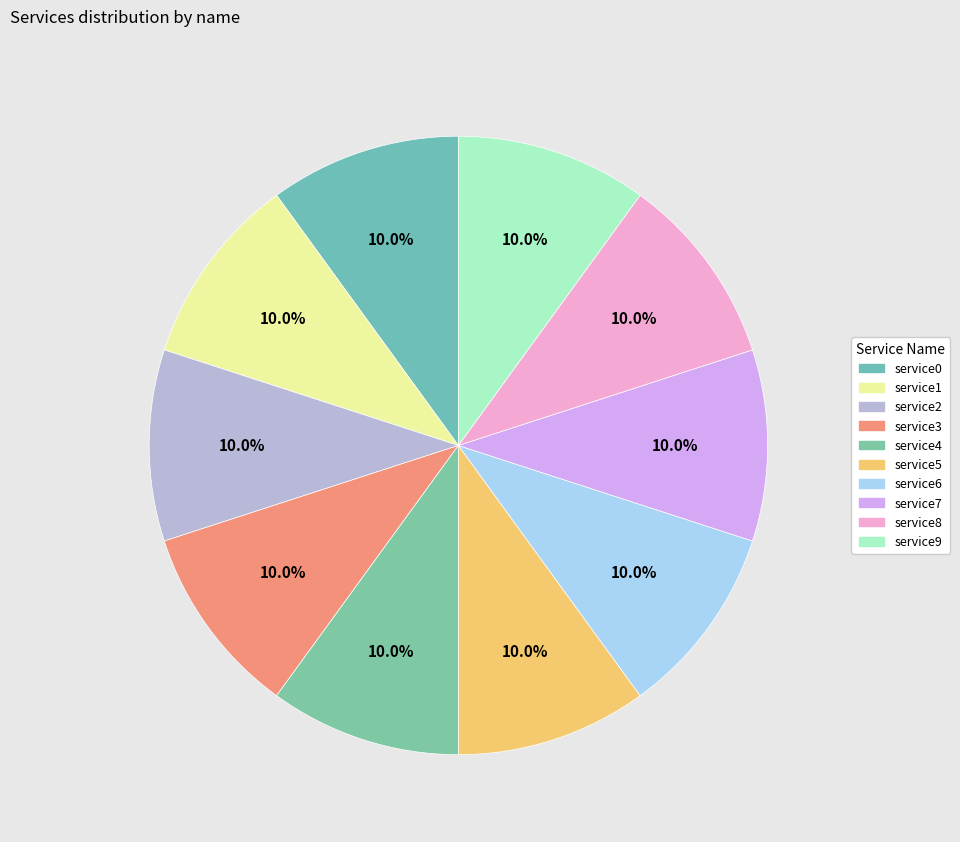

Combined, do service8 and service7 account for over 50%?

No